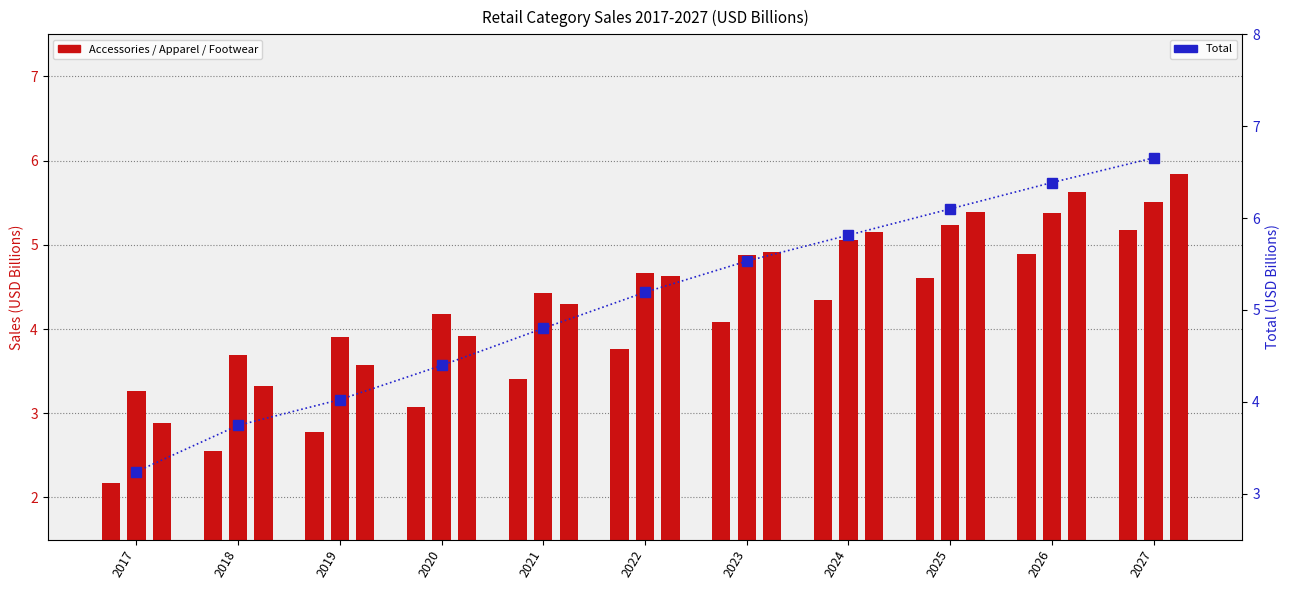

How many values in the Total series are below 5?

5